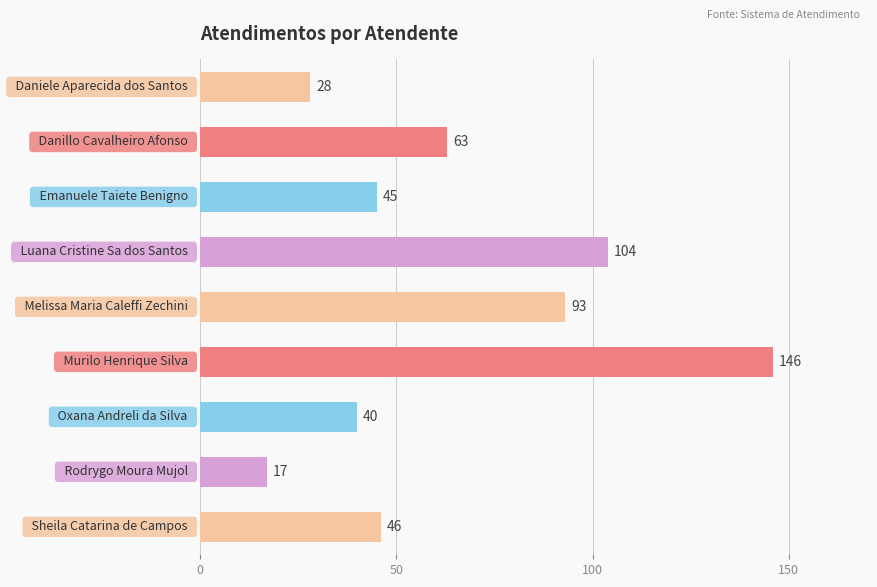

Does the chart contain stacked bars?

No